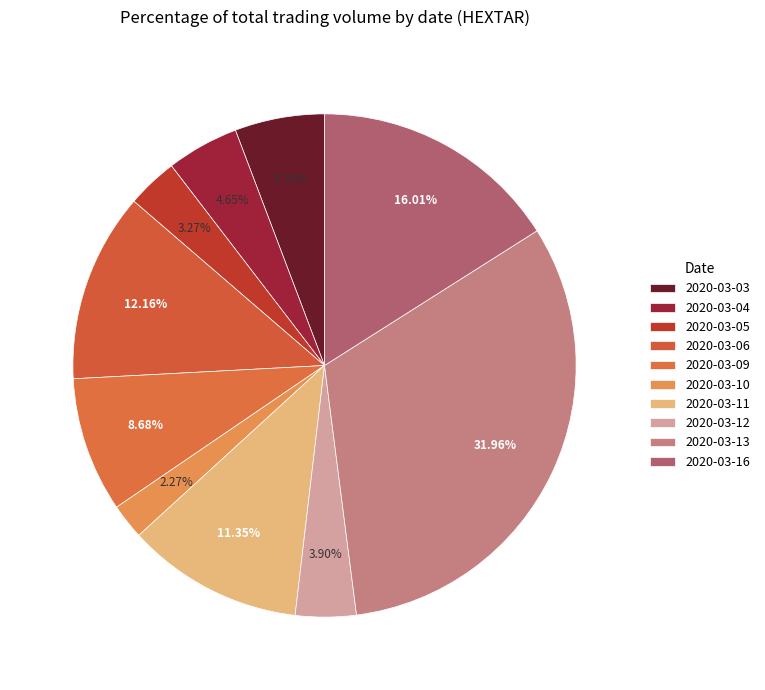

What is the largest slice in the pie chart?

2020-03-13